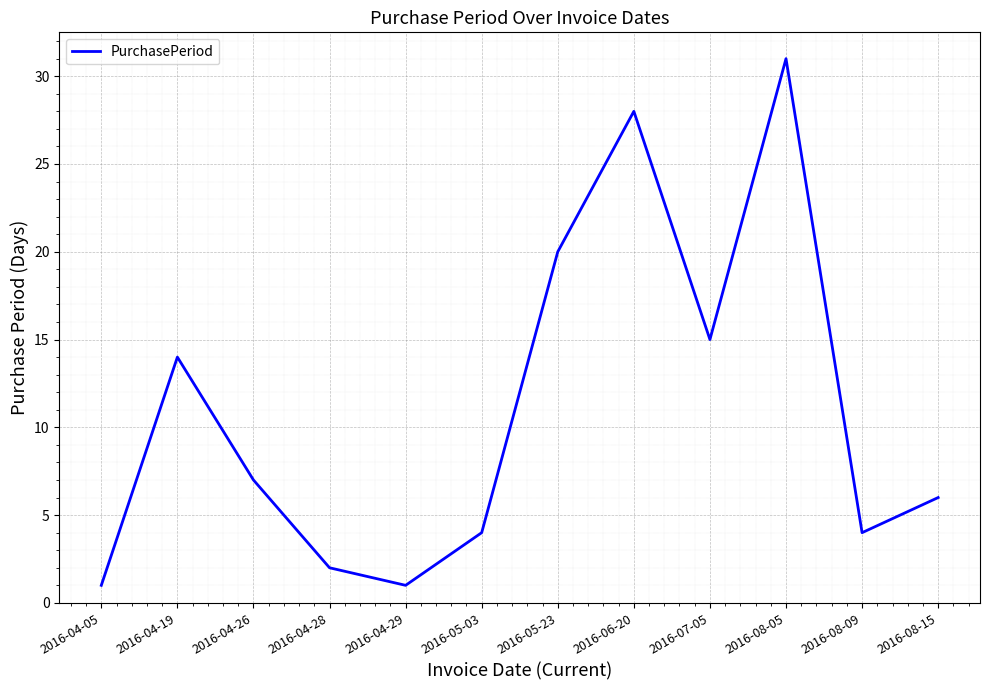

How many values are below 7?

6